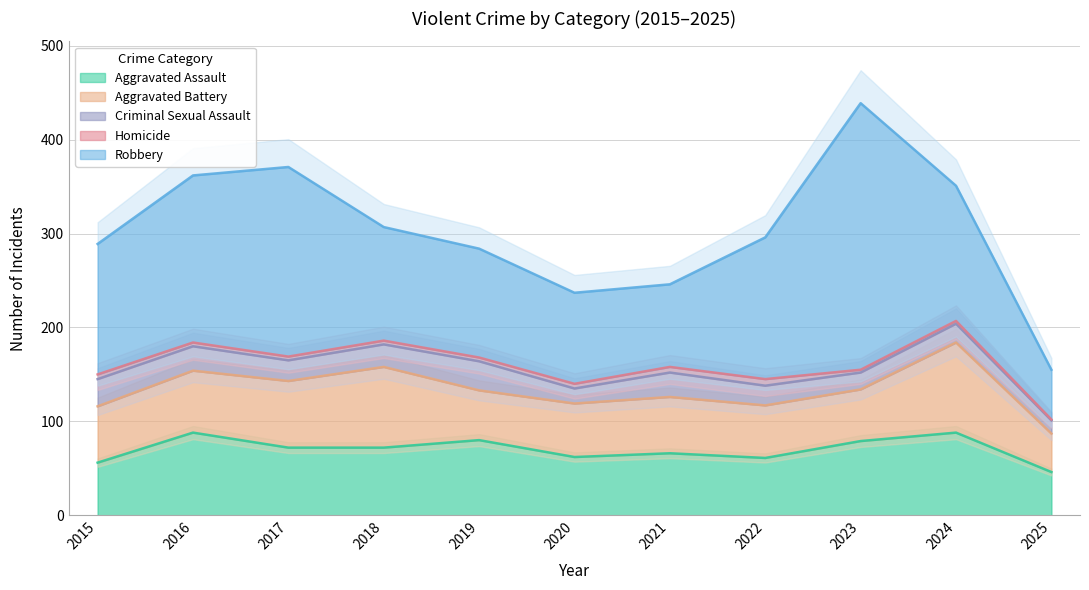

What is the average value of the Robbery series?

143